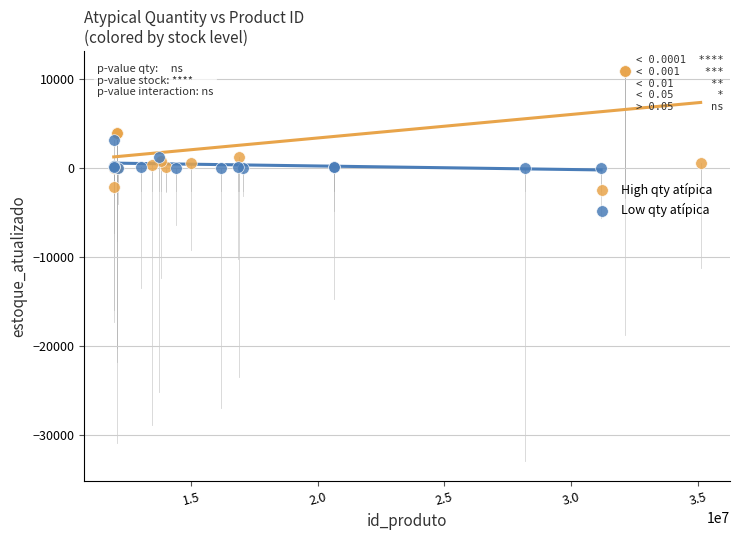

Which series reaches the maximum Y coordinate?

High qty atípica